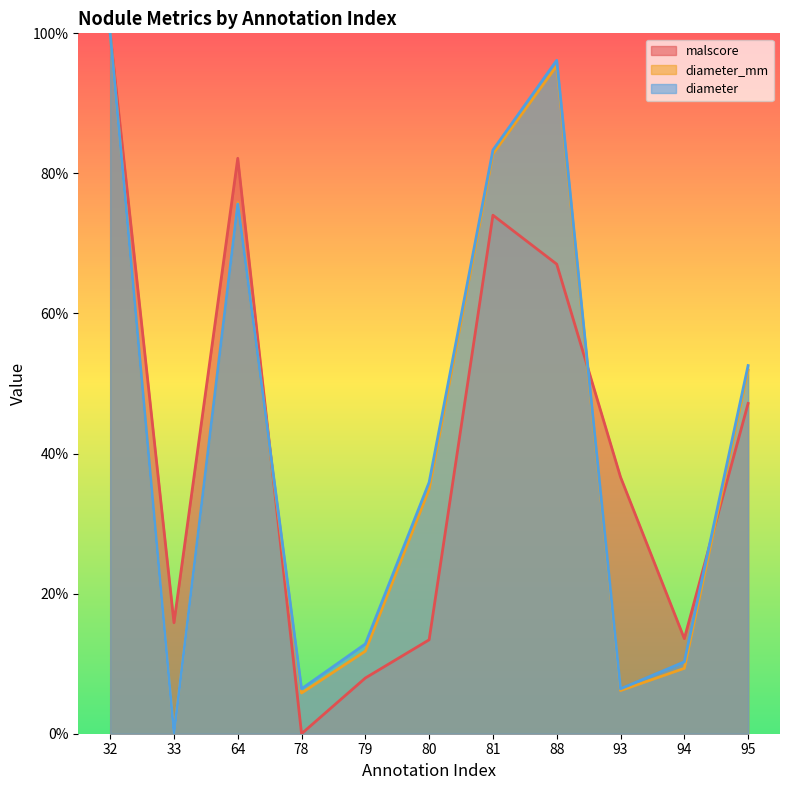

At which category is the sum across all series the highest?

32